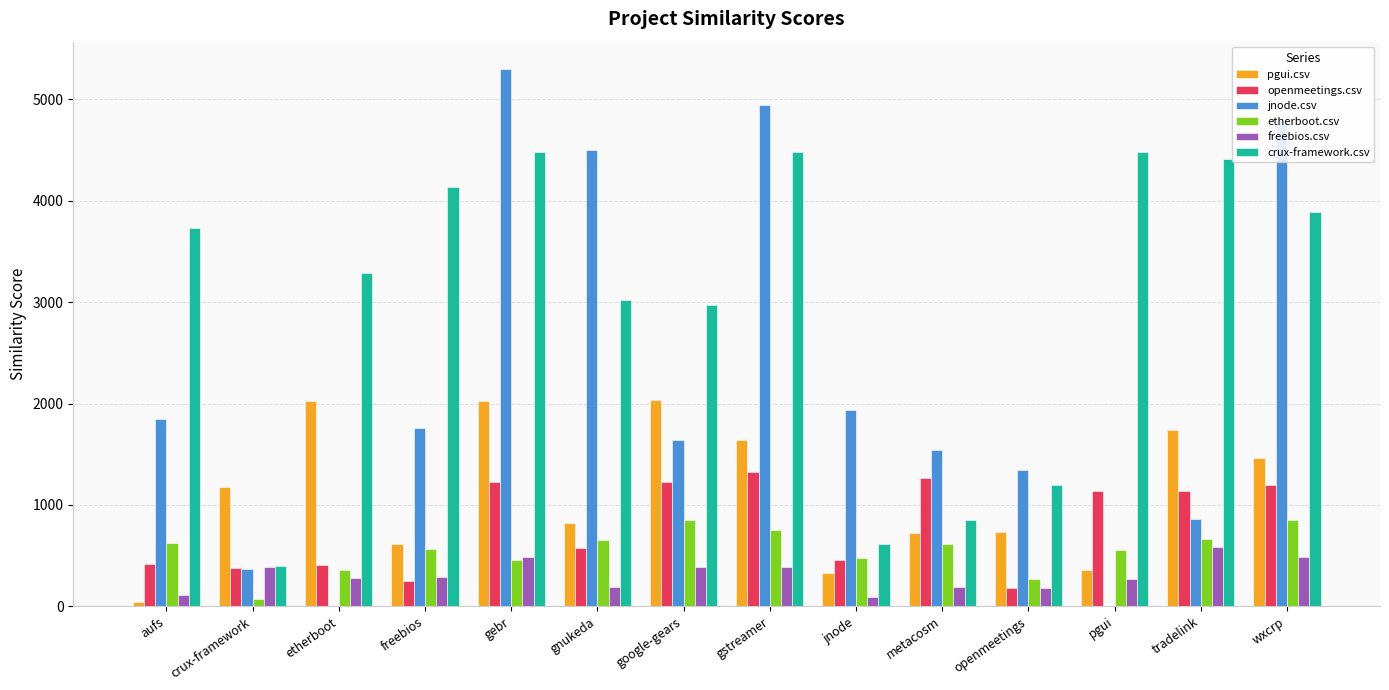

Read the pgui.csv value at etherboot.

2022.0